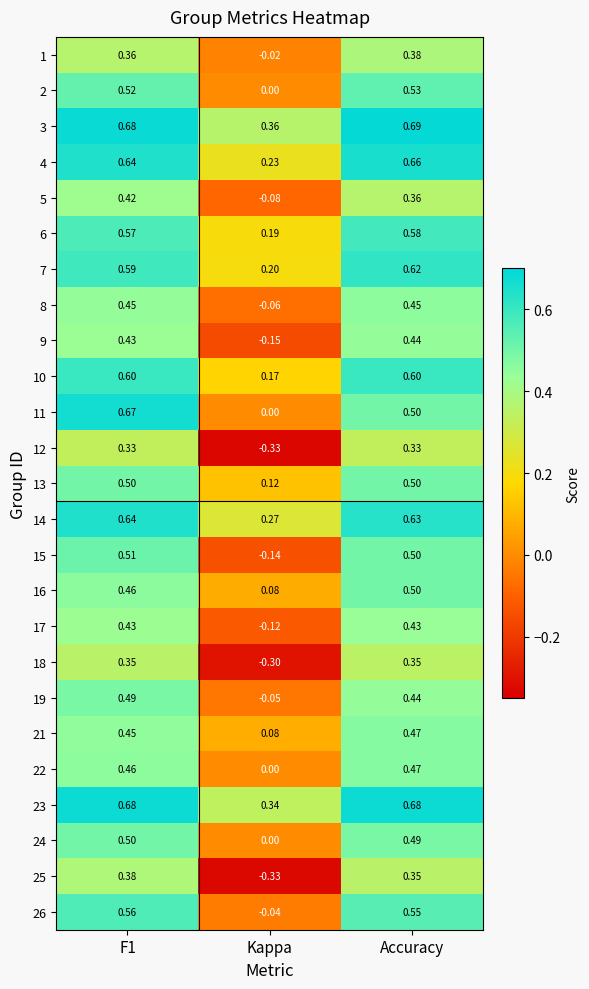

Which category has the lowest value across all series?

Kappa